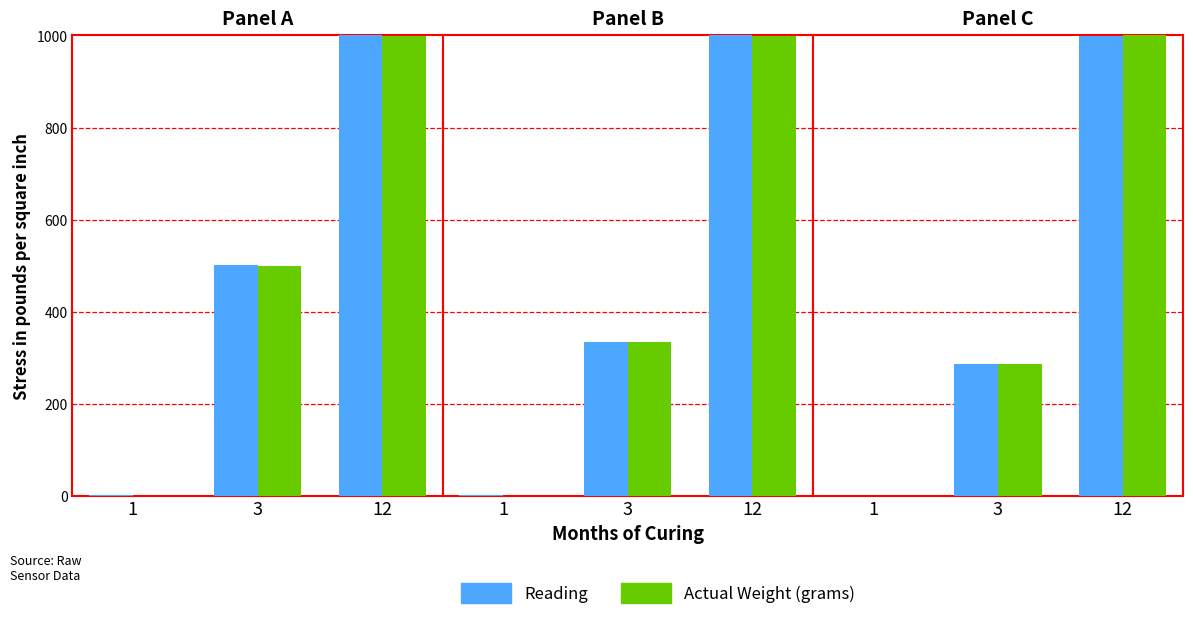

At which category is the sum across all series the highest?

12